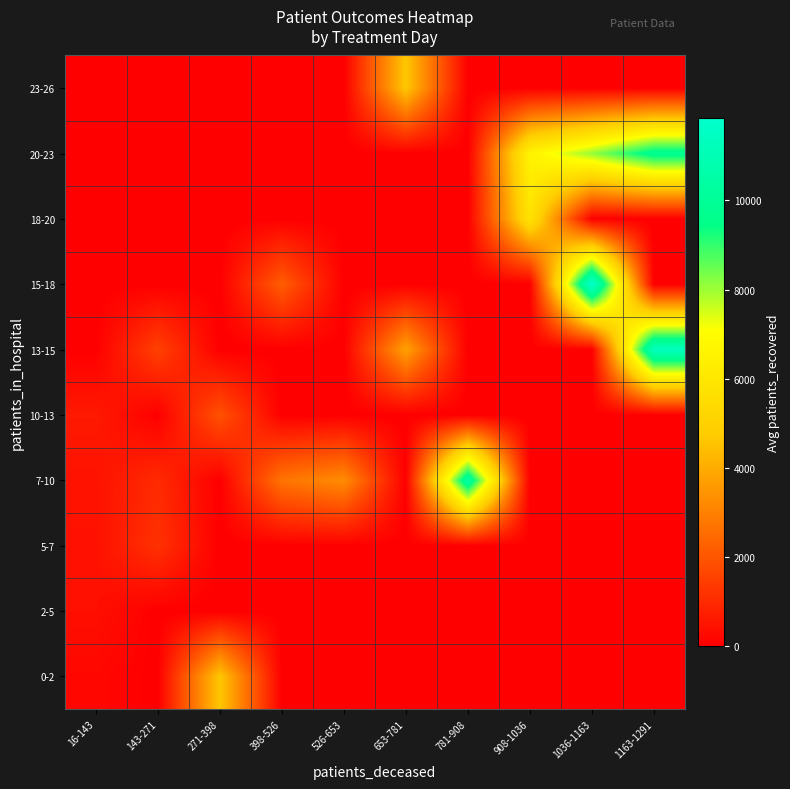

Reading left to right, list all the values displayed in this chart.

0-2: 16-143=174.0	143-271=0.0	271-398=4637.0	398-526=0.0	526-653=0.0	653-781=0.0	781-908=0.0	908-1036=0.0	1036-1163=0.0	1163-1291=0.0
2-5: 16-143=371.4	143-271=0.0	271-398=0.0	398-526=0.0	526-653=0.0	653-781=0.0	781-908=0.0	908-1036=0.0	1036-1163=0.0	1163-1291=0.0
5-7: 16-143=411.7	143-271=1151.5	271-398=0.0	398-526=0.0	526-653=0.0	653-781=0.0	781-908=0.0	908-1036=0.0	1036-1163=0.0	1163-1291=0.0
7-10: 16-143=430.2	143-271=994.0	271-398=0.0	398-526=2699.0	526-653=3275.0	653-781=0.0	781-908=10478.0	908-1036=0.0	1036-1163=0.0	1163-1291=0.0
10-13: 16-143=609.0	143-271=0.0	271-398=1899.5	398-526=0.0	526-653=0.0	653-781=0.0	781-908=0.0	908-1036=0.0	1036-1163=0.0	1163-1291=0.0
13-15: 16-143=0.0	143-271=1519.0	271-398=0.0	398-526=0.0	526-653=0.0	653-781=3778.0	781-908=0.0	908-1036=0.0	1036-1163=0.0	1163-1291=11317.0
15-18: 16-143=0.0	143-271=0.0	271-398=0.0	398-526=2181.0	526-653=0.0	653-781=0.0	781-908=0.0	908-1036=0.0	1036-1163=11839.0	1163-1291=0.0
18-20: 16-143=0.0	143-271=0.0	271-398=0.0	398-526=0.0	526-653=0.0	653-781=0.0	781-908=0.0	908-1036=5795.0	1036-1163=0.0	1163-1291=0.0
20-23: 16-143=0.0	143-271=0.0	271-398=0.0	398-526=0.0	526-653=0.0	653-781=0.0	781-908=0.0	908-1036=6566.0	1036-1163=8074.0	1163-1291=9815.0
23-26: 16-143=0.0	143-271=0.0	271-398=0.0	398-526=0.0	526-653=0.0	653-781=4648.0	781-908=0.0	908-1036=0.0	1036-1163=0.0	1163-1291=0.0